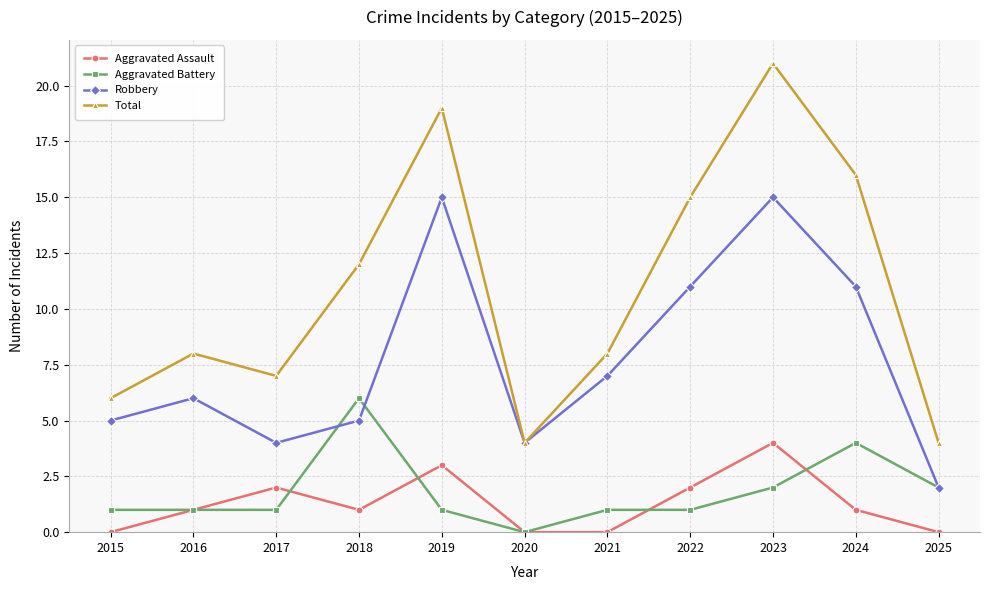

The Total series shows 19 at 2019. True or false?

True